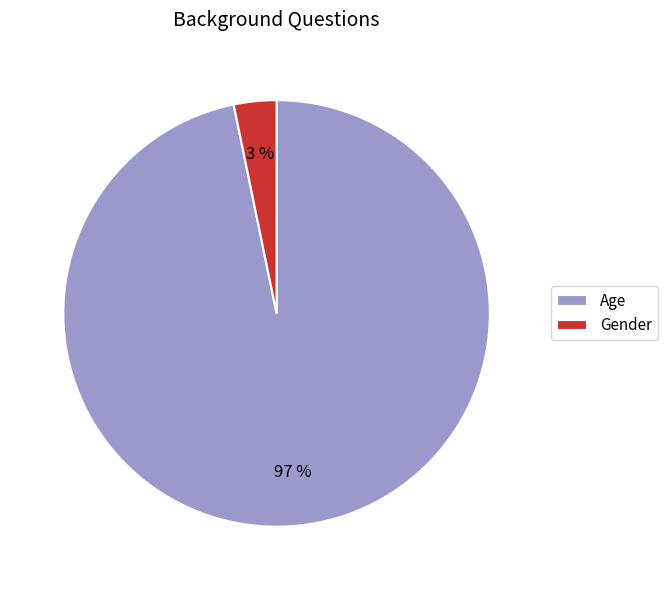

Which category has the biggest portion of the pie?

Age